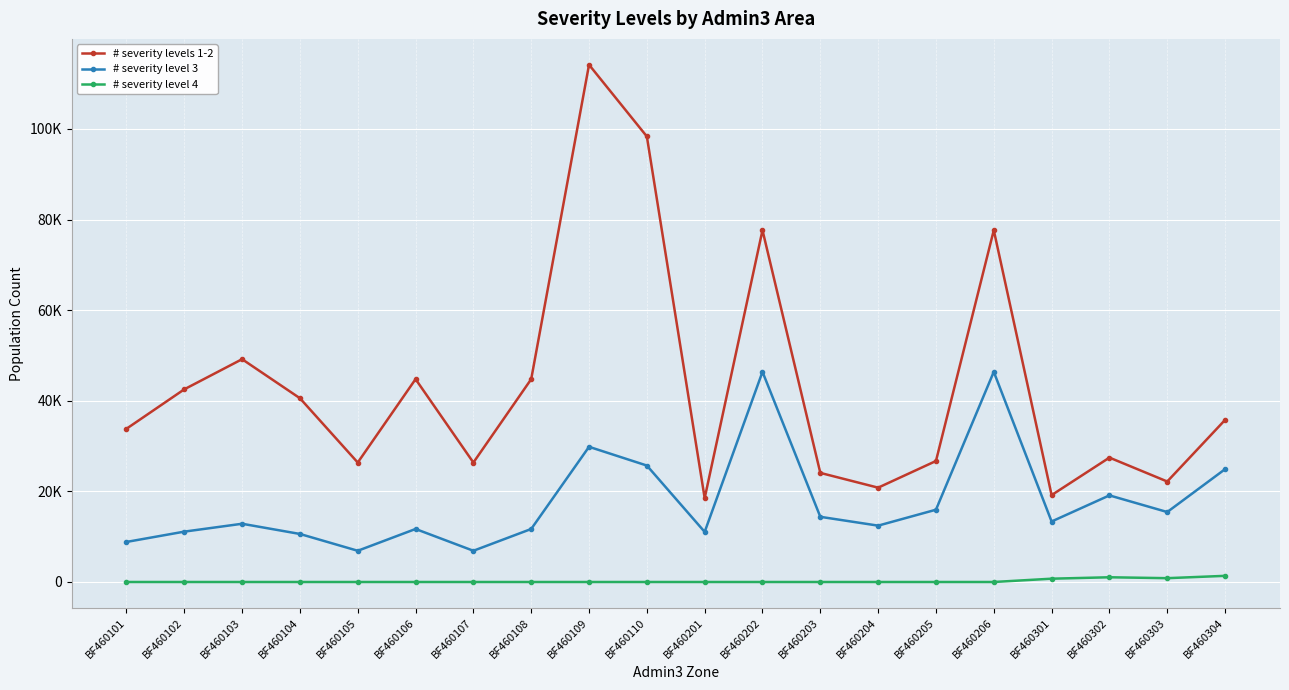

Reading left to right, extract all data points from this chart.

# severity levels 1-2: BF460101=33820.7	BF460102=42527.1	BF460103=49178.8	BF460104=40563.4	BF460105=26366.1	BF460106=44773.9	BF460107=26366.1	BF460108=44773.9	BF460109=114169.1	BF460110=98339.6	BF460201=18511.6	BF460202=77652.3	BF460203=24079.7	BF460204=20819.6	BF460205=26706.0	BF460206=77652.3	BF460301=19177.6	BF460302=27456.3	BF460303=22180.6	BF460304=35770.5
# severity level 3: BF460101=8839.5	BF460102=11115.0	BF460103=12853.5	BF460104=10601.8	BF460105=6891.1	BF460106=11702.3	BF460107=6891.1	BF460108=11702.3	BF460109=29839.7	BF460110=25702.4	BF460201=11058.9	BF460202=46389.7	BF460203=14385.3	BF460204=12437.7	BF460205=15954.2	BF460206=46389.7	BF460301=13351.5	BF460302=19115.2	BF460303=15442.2	BF460304=24903.5
# severity level 4: BF460101=0.0	BF460102=0.0	BF460103=0.0	BF460104=0.0	BF460105=0.0	BF460106=0.0	BF460107=0.0	BF460108=0.0	BF460109=0.0	BF460110=0.0	BF460201=0.0	BF460202=0.0	BF460203=0.0	BF460204=0.0	BF460205=0.0	BF460206=0.0	BF460301=728.3	BF460302=1042.7	BF460303=842.3	BF460304=1358.4